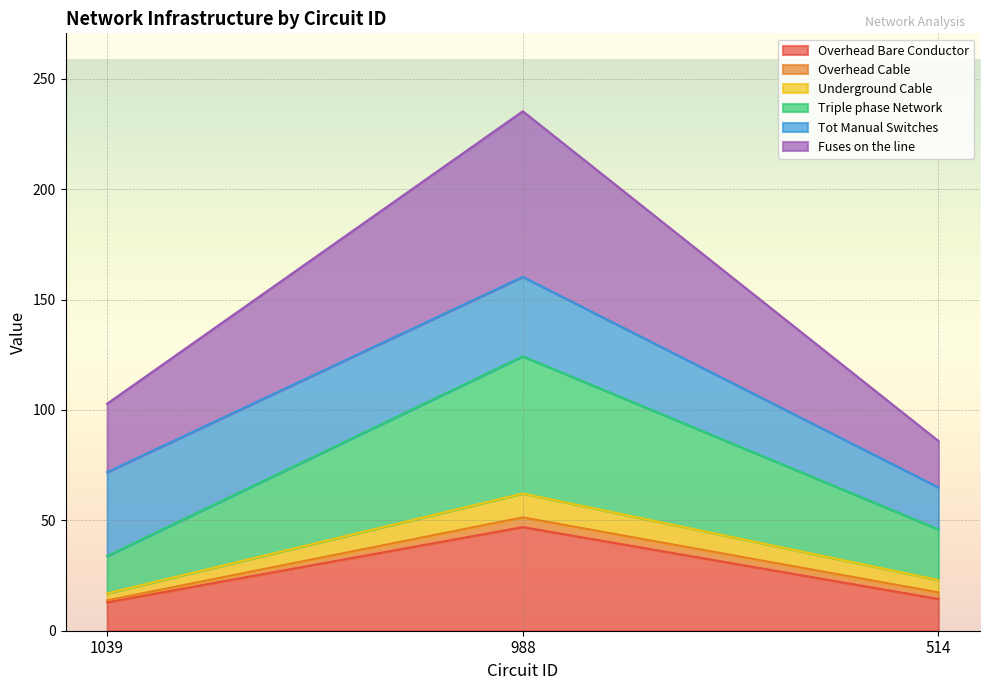

At how many categories does at least one series exceed 139?

1